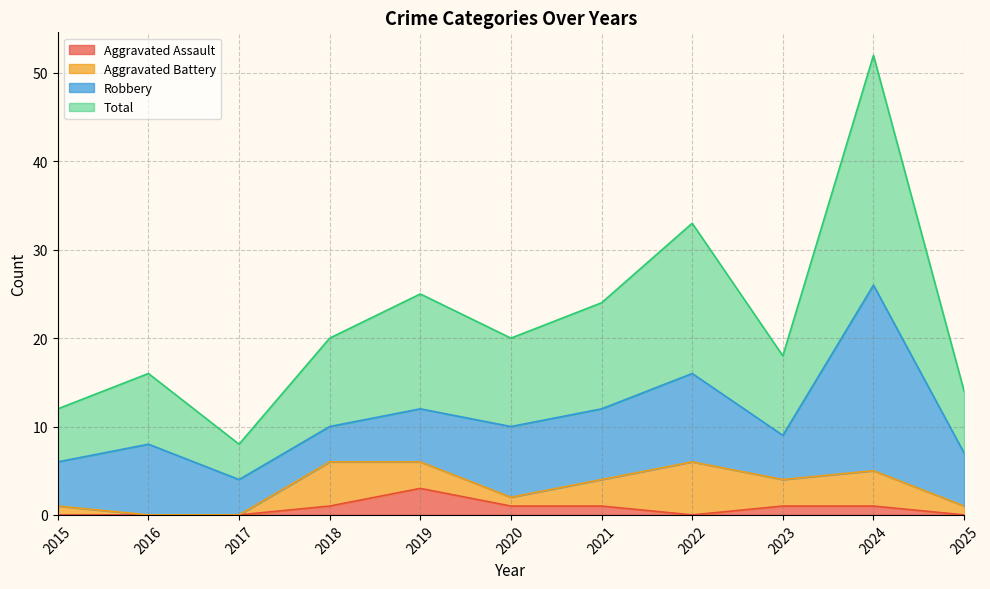

What is the sum of all Total values?

242